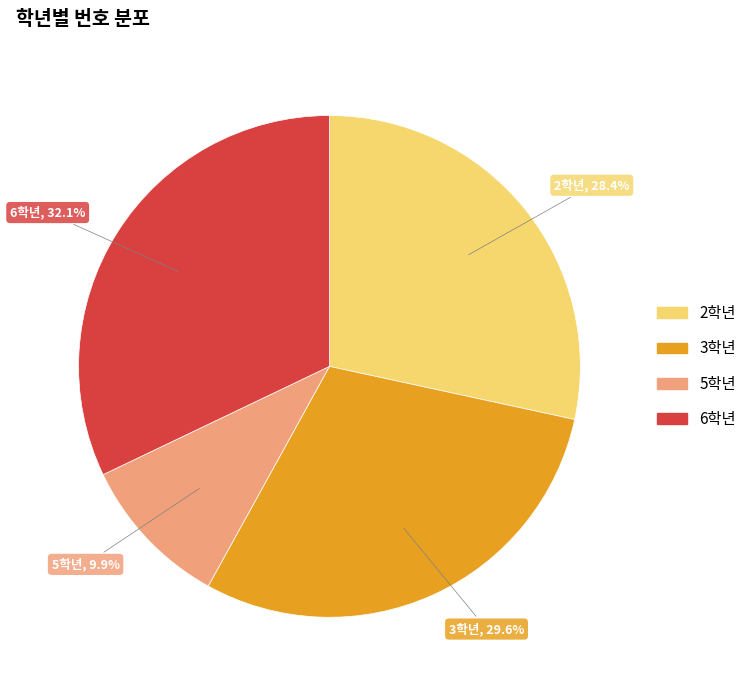

To the nearest percent, what percentage of the pie is 5학년?

10%